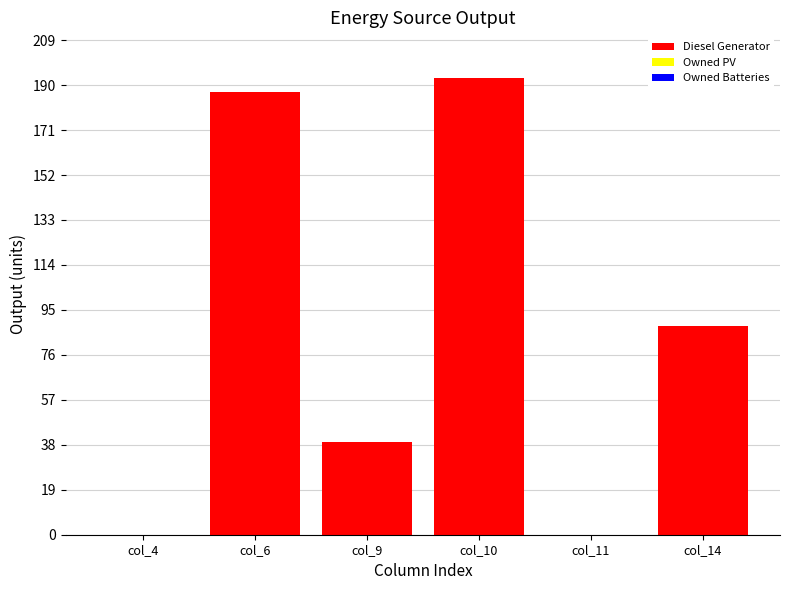

The chart shows a value of 89 at col_6. True or false?

False